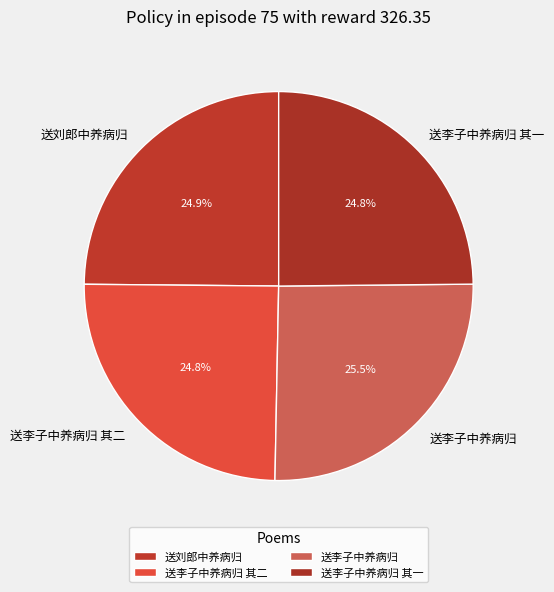

Which slice is the largest?

送李子中养病归